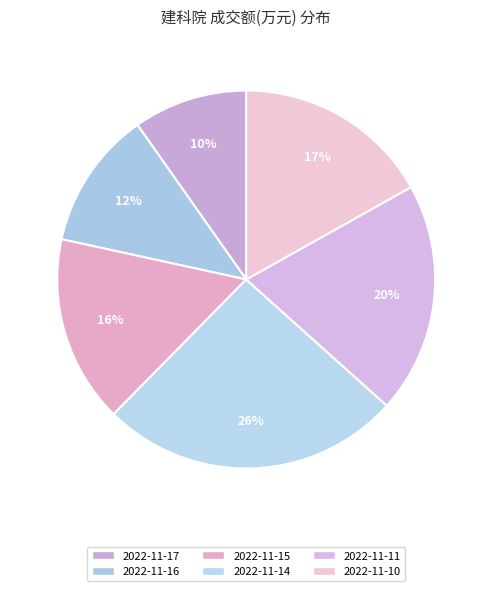

Rank the categories by value from lowest to highest.

2022-11-17, 2022-11-16, 2022-11-15, 2022-11-10, 2022-11-11, 2022-11-14